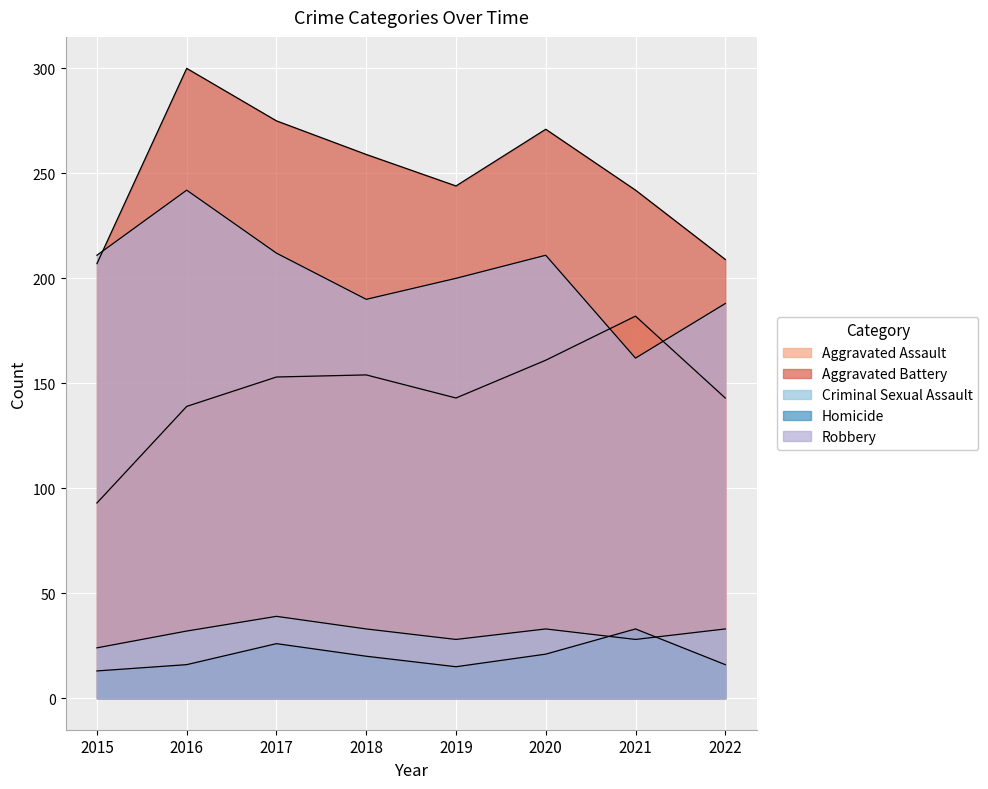

Reading left to right, what are all the values shown in this chart?

Aggravated Assault: 93	139	153	154	143	161	182	143
Aggravated Battery: 207	300	275	259	244	271	242	209
Criminal Sexual Assault: 24	32	39	33	28	33	28	33
Homicide: 13	16	26	20	15	21	33	16
Robbery: 211	242	212	190	200	211	162	188